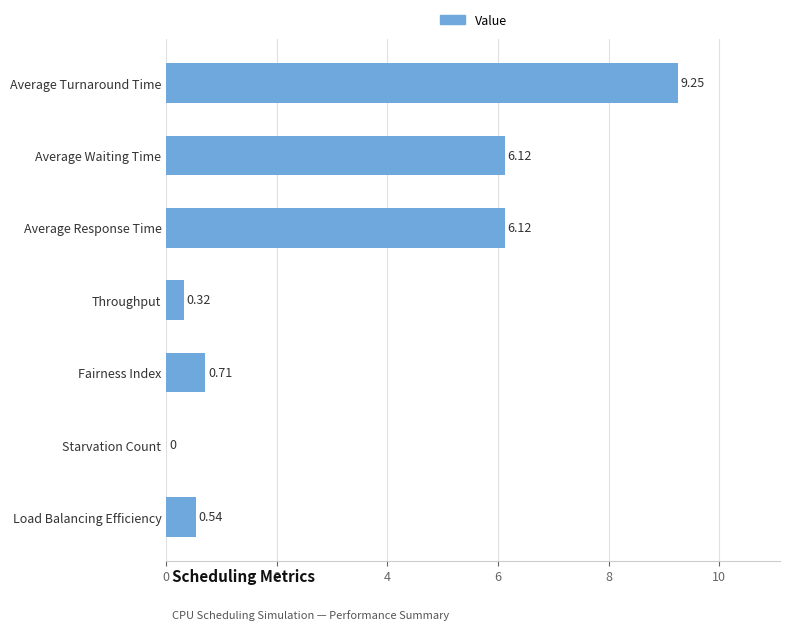

Which category has the highest value across all series?

Average Turnaround Time